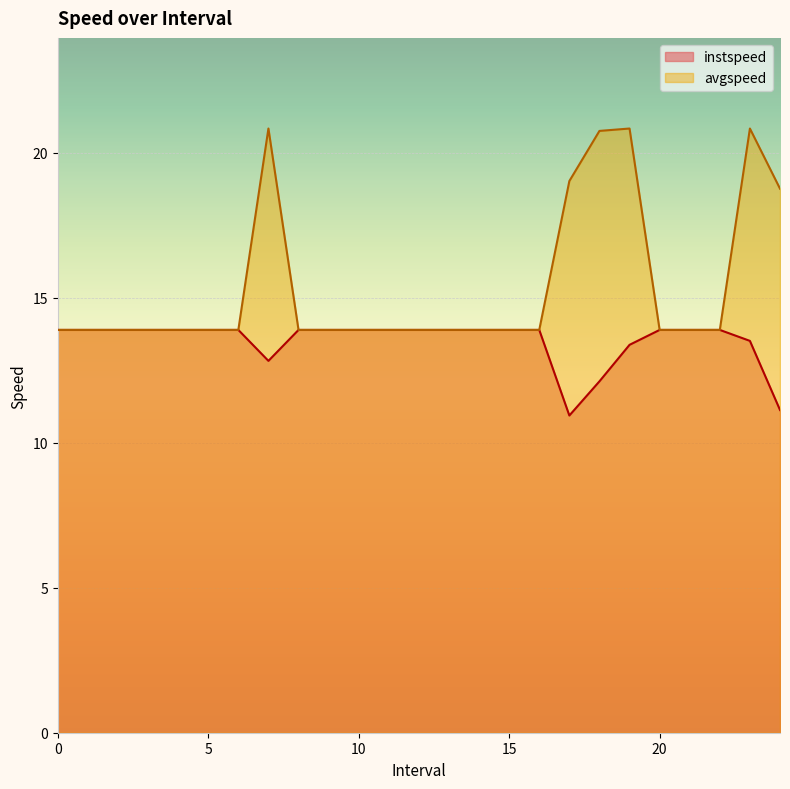

What is the smallest value displayed?

10.9